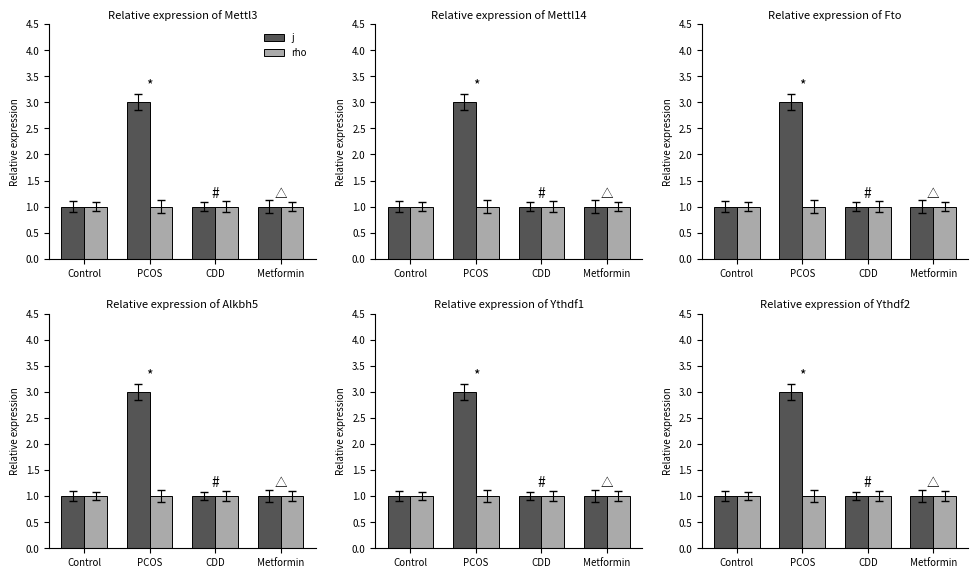

What is the approximate value of rho at PCOS?

1